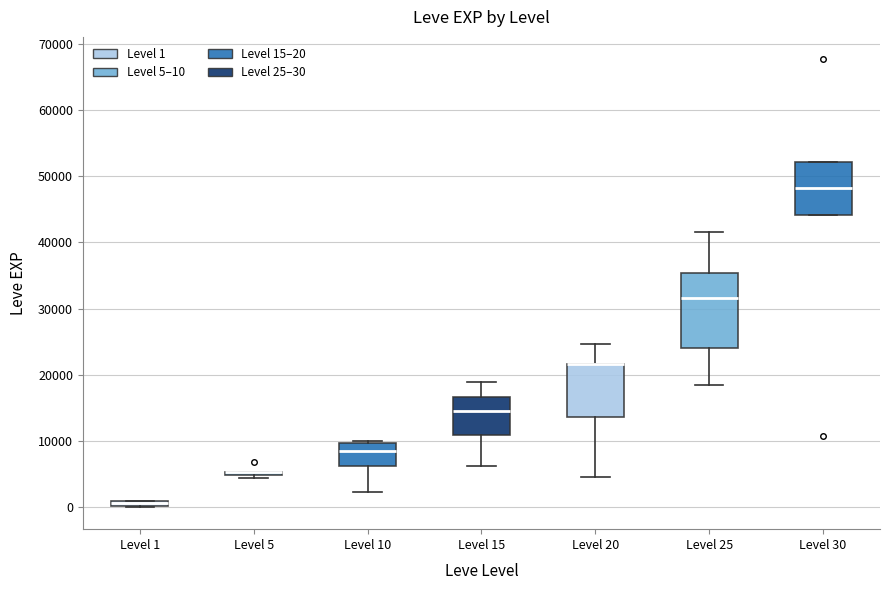

Which box is the tallest, from its lower edge to its upper edge?

Level 25